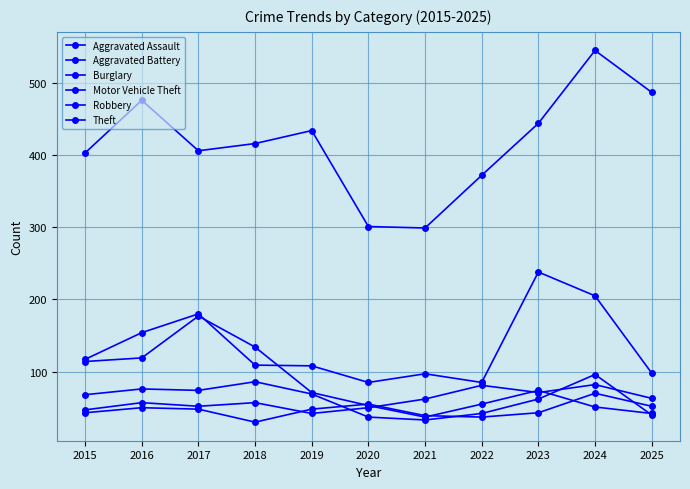

What is the difference between the maximum and second lowest values in the Aggravated Assault series?

35